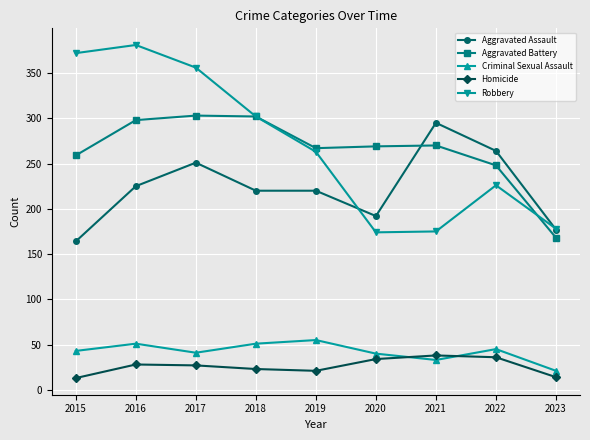

Which category has the highest value across all series?

2016